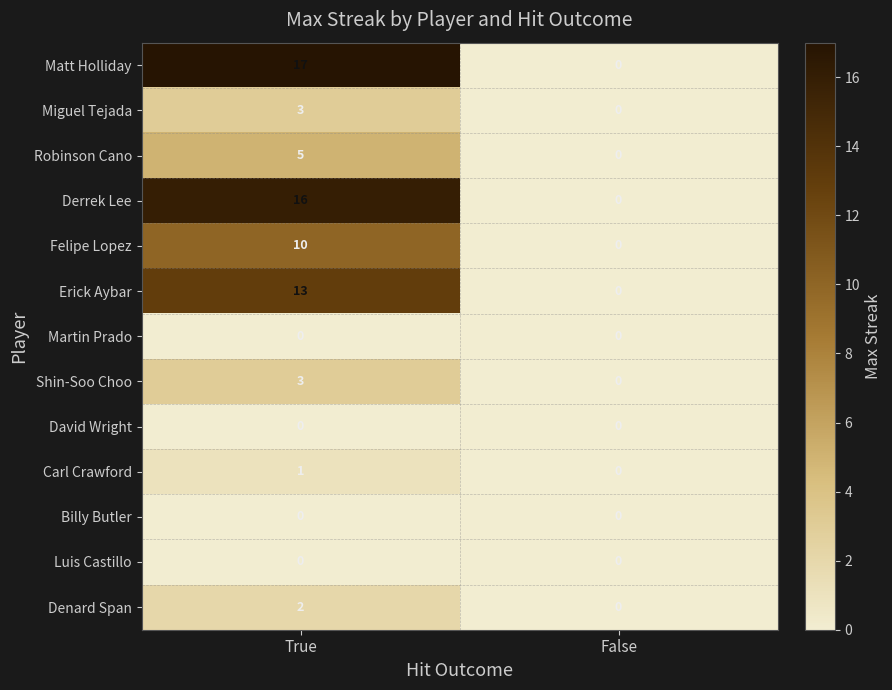

Reading left to right, what are all the values shown in this chart?

Matt Holliday: True=17	False=0
Miguel Tejada: True=3	False=0
Robinson Cano: True=5	False=0
Derrek Lee: True=16	False=0
Felipe Lopez: True=10	False=0
Erick Aybar: True=13	False=0
Martin Prado: True=0	False=0
Shin-Soo Choo: True=3	False=0
David Wright: True=0	False=0
Carl Crawford: True=1	False=0
Billy Butler: True=0	False=0
Luis Castillo: True=0	False=0
Denard Span: True=2	False=0